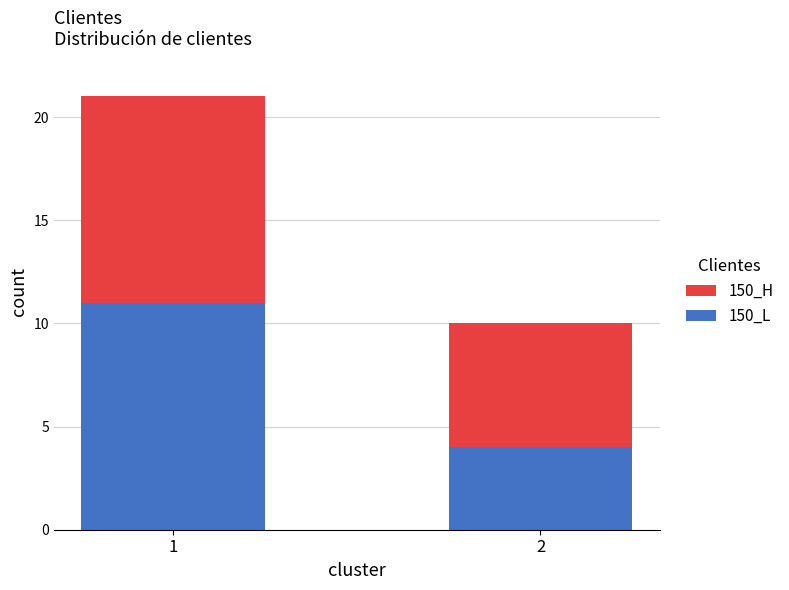

Reading left to right, transcribe the values for 150_L.

11	4